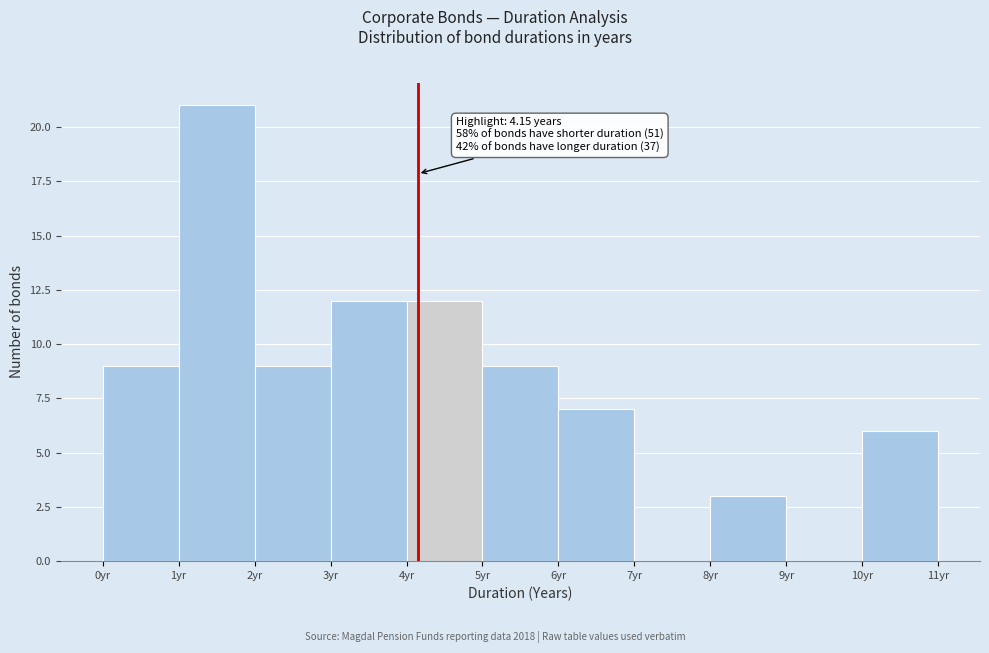

Which range on the x-axis has the tallest bar?

1 to 2